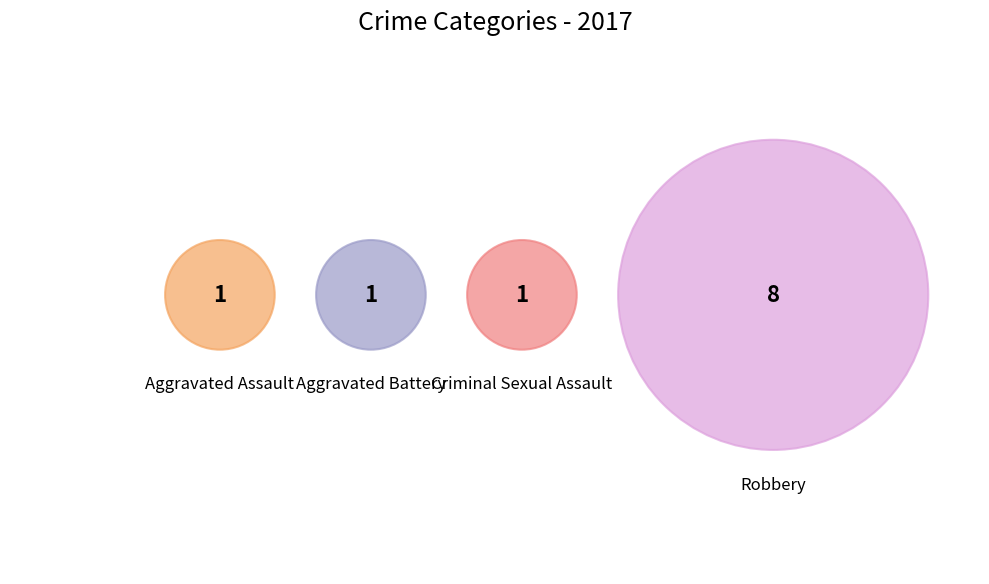

True or false: Homicide accounts for 6% of the total.

False